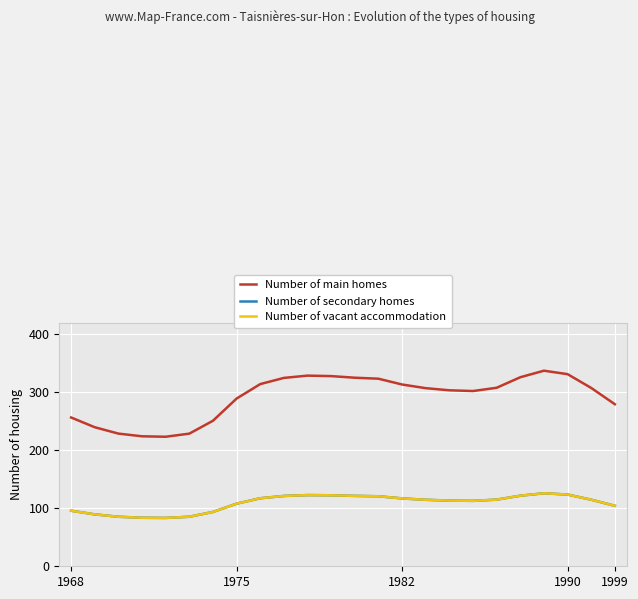

True or false: Number of secondary homes and Number of vacant accommodation cross at least once.

False